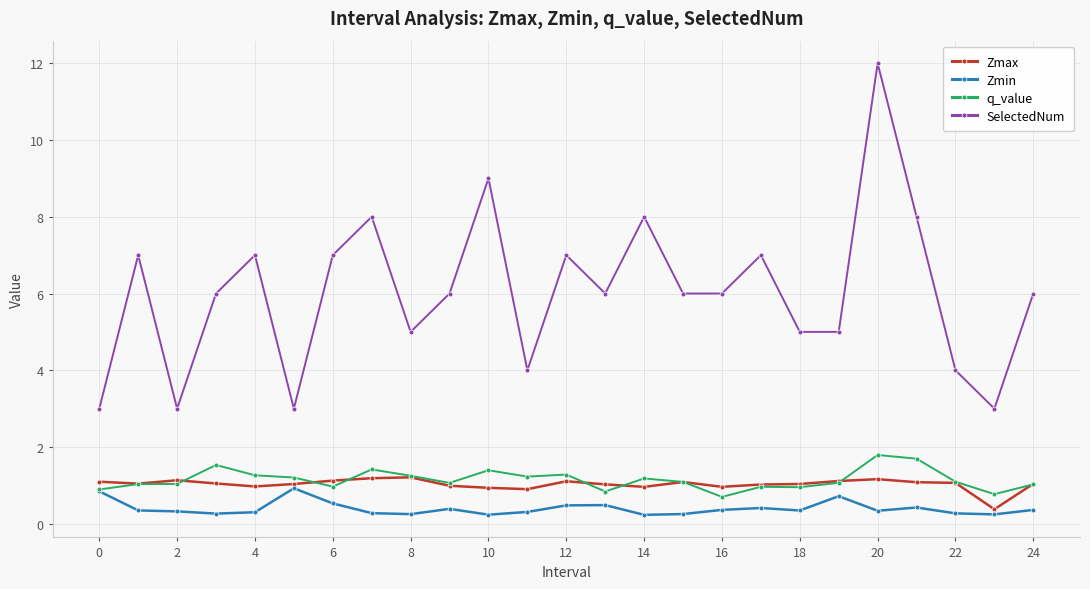

What is the greatest value displayed?

12.0